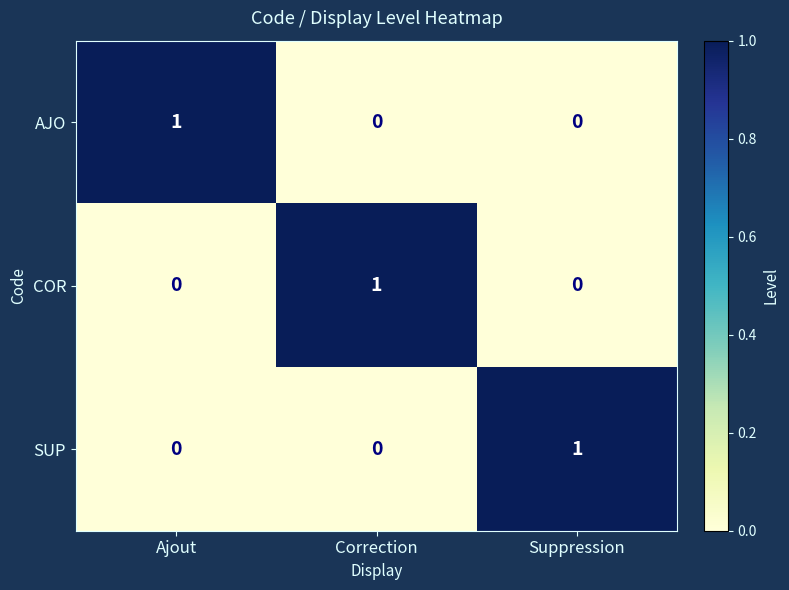

Is it true that COR equals -1 at Ajout?

False